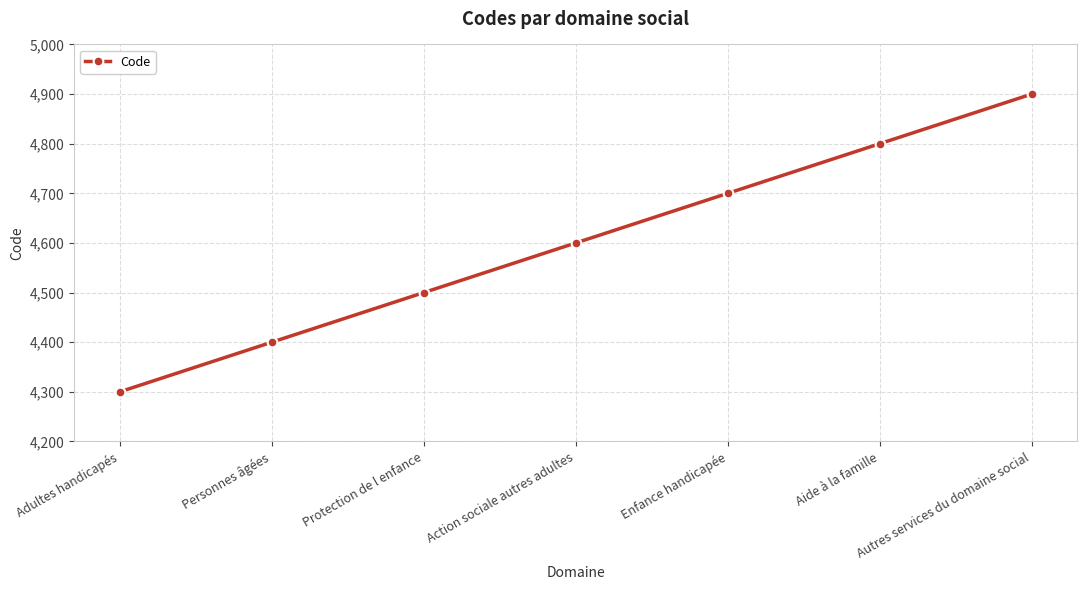

How many lines are shown in the chart?

1